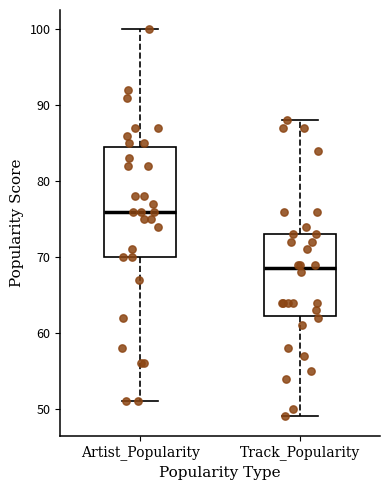

Which box has the highest median line?

Artist_Popularity